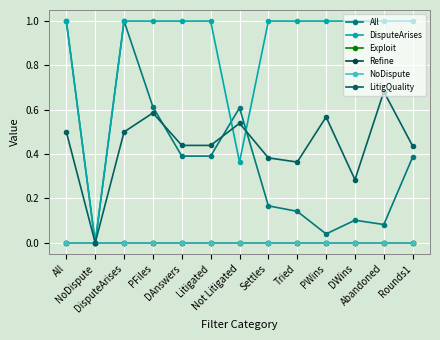

At Litigated, list the series in order from largest to smallest.

DisputeArises, LitigQuality, All, NoDispute, Exploit, Refine